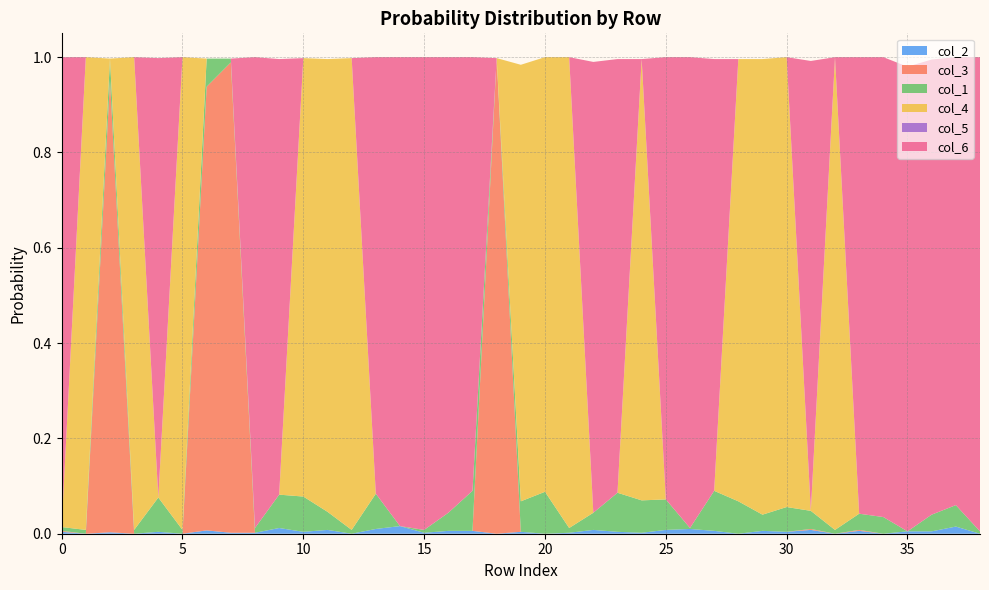

Reading left to right, extract all data points from this chart.

col_2: 0=0.0	1=0.0	2=0.0	3=0.0	4=0.0	5=0.0	6=0.0	7=0.0	8=0.0	9=0.0	10=0.0	11=0.0	12=0.0	13=0.0	14=0.0	15=0.0	16=0.0	17=0.0	18=0.0	19=0.0	20=0.0	21=0.0	22=0.0	23=0.0	24=0.0	25=0.0	26=0.0	27=0.0	28=0.0	29=0.0	30=0.0	31=0.0	32=0.0	33=0.0	34=0.0	35=0.0	36=0.0	37=0.0	38=0.0
col_3: 0=0.0	1=0.0	2=0.9	3=0.0	4=0.0	5=0.0	6=0.9	7=1.0	8=0.0	9=0.0	10=0.0	11=0.0	12=0.0	13=0.0	14=0.0	15=0.0	16=0.0	17=0.0	18=1.0	19=0.0	20=0.0	21=0.0	22=0.0	23=0.0	24=0.0	25=0.0	26=0.0	27=0.0	28=0.0	29=0.0	30=0.0	31=0.0	32=0.0	33=0.0	34=0.0	35=0.0	36=0.0	37=0.0	38=0.0
col_1: 0=0.0	1=0.0	2=0.0	3=0.0	4=0.1	5=0.0	6=0.1	7=0.0	8=0.0	9=0.1	10=0.1	11=0.0	12=0.0	13=0.1	14=0.0	15=0.0	16=0.0	17=0.1	18=0.0	19=0.1	20=0.1	21=0.0	22=0.0	23=0.1	24=0.1	25=0.1	26=0.0	27=0.1	28=0.1	29=0.0	30=0.1	31=0.0	32=0.0	33=0.0	34=0.0	35=0.0	36=0.0	37=0.0	38=0.0
col_4: 0=0.0	1=1.0	2=0.0	3=1.0	4=0.0	5=1.0	6=0.0	7=0.0	8=0.0	9=0.0	10=0.9	11=0.9	12=1.0	13=0.0	14=0.0	15=0.0	16=0.0	17=0.0	18=0.0	19=0.9	20=0.9	21=1.0	22=0.0	23=0.0	24=0.9	25=0.0	26=0.0	27=0.0	28=0.9	29=1.0	30=0.9	31=0.0	32=1.0	33=0.0	34=0.0	35=0.0	36=0.0	37=0.0	38=0.0
col_5: 0=0.0	1=0.0	2=0.0	3=0.0	4=0.0	5=0.0	6=0.0	7=0.0	8=0.0	9=0.0	10=0.0	11=0.0	12=0.0	13=0.0	14=0.0	15=0.0	16=0.0	17=0.0	18=0.0	19=0.0	20=0.0	21=0.0	22=0.0	23=0.0	24=0.0	25=0.0	26=0.0	27=0.0	28=0.0	29=0.0	30=0.0	31=0.0	32=0.0	33=0.0	34=0.0	35=0.0	36=0.0	37=0.0	38=0.0
col_6: 0=1.0	1=0.0	2=0.0	3=0.0	4=0.9	5=0.0	6=0.0	7=0.0	8=1.0	9=0.9	10=0.0	11=0.0	12=0.0	13=0.9	14=1.0	15=1.0	16=1.0	17=0.9	18=0.0	19=0.0	20=0.0	21=0.0	22=0.9	23=0.9	24=0.0	25=0.9	26=1.0	27=0.9	28=0.0	29=0.0	30=0.0	31=0.9	32=0.0	33=1.0	34=1.0	35=1.0	36=1.0	37=0.9	38=1.0